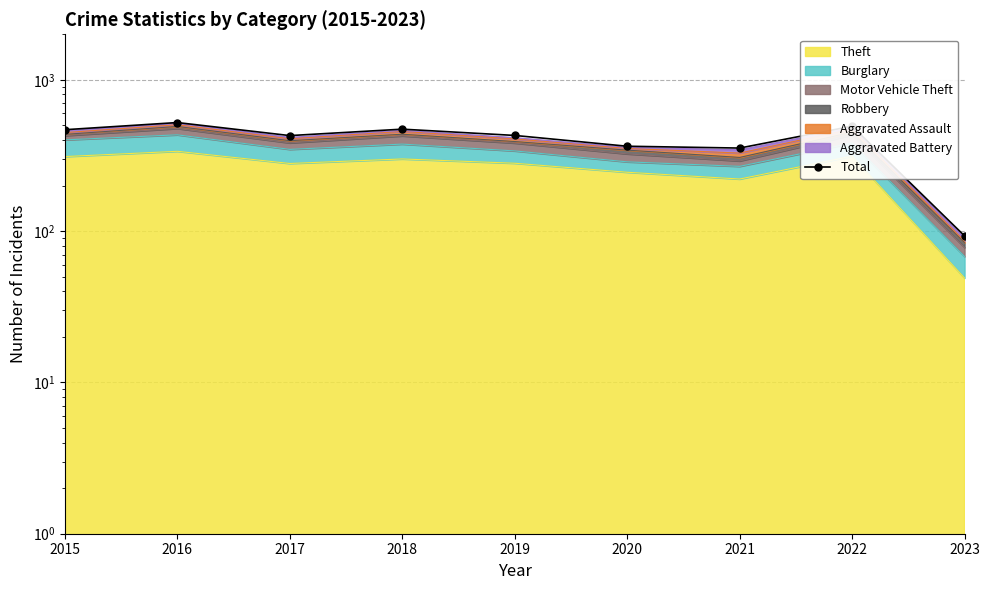

The value at 2022 is 873. True or false?

False